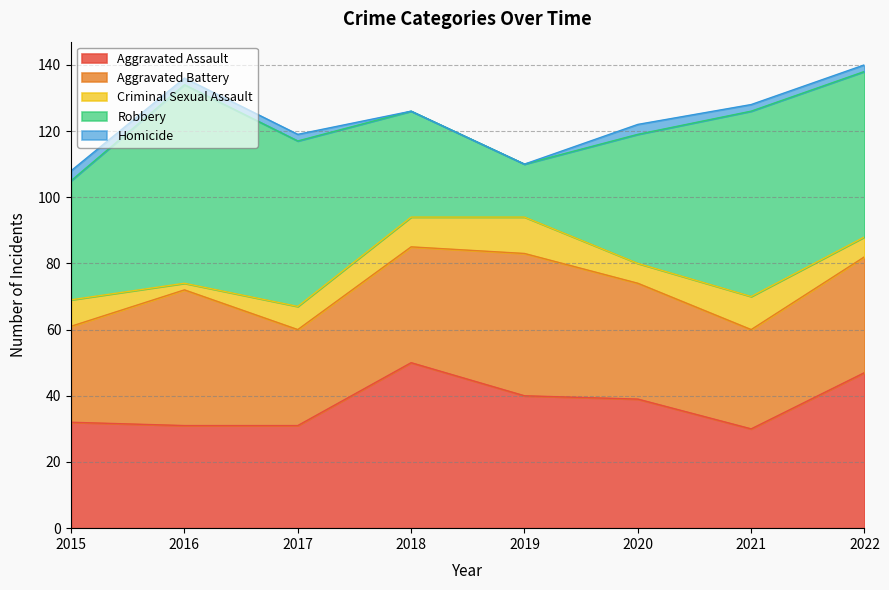

What is the lowest value of the Aggravated Assault series?

30